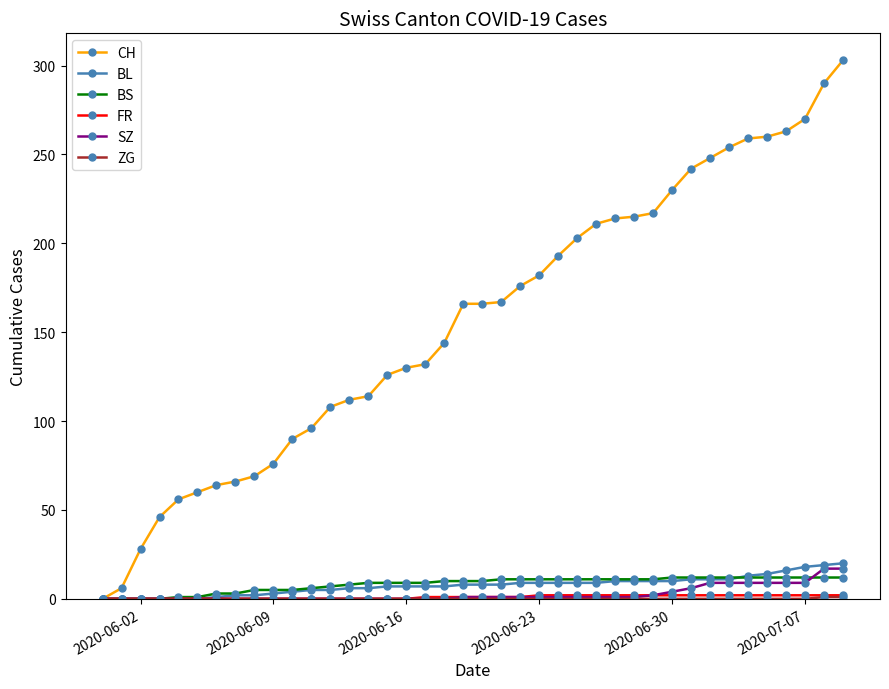

What is the value of the BL point at the 35th from the left?

13